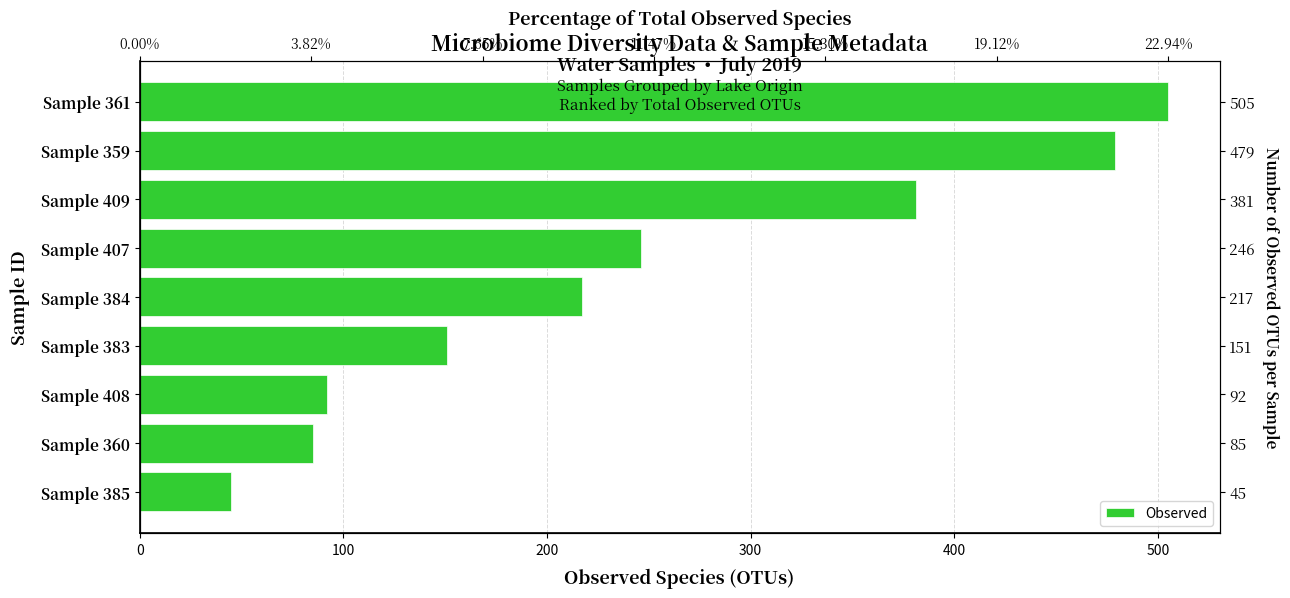

How many bars are there in total?

9